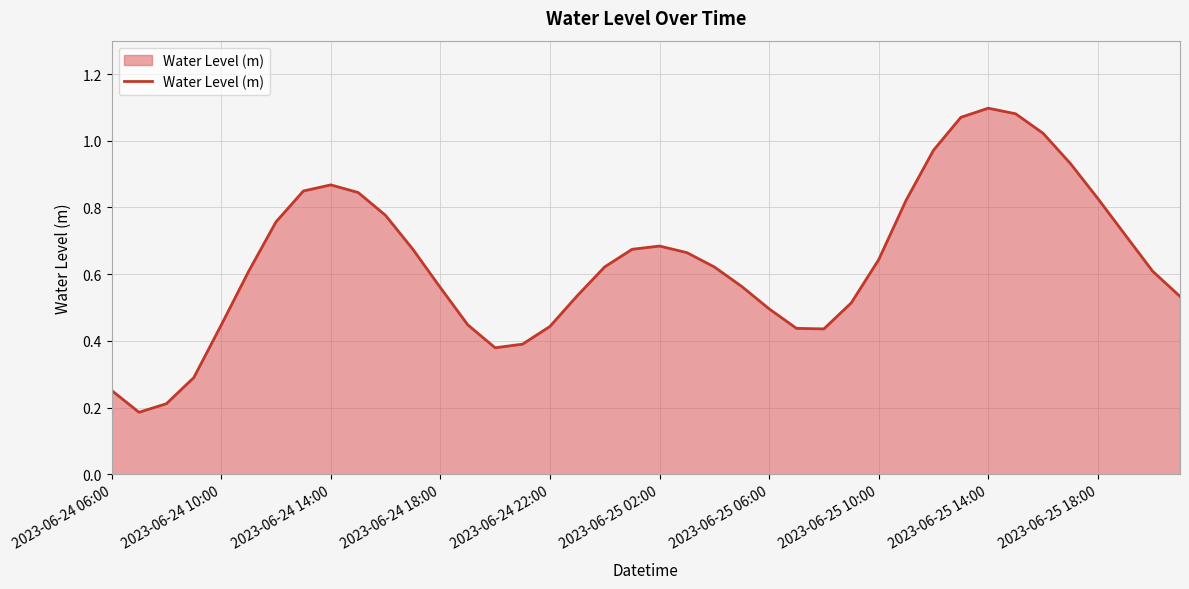

How many lines are shown in the chart?

1